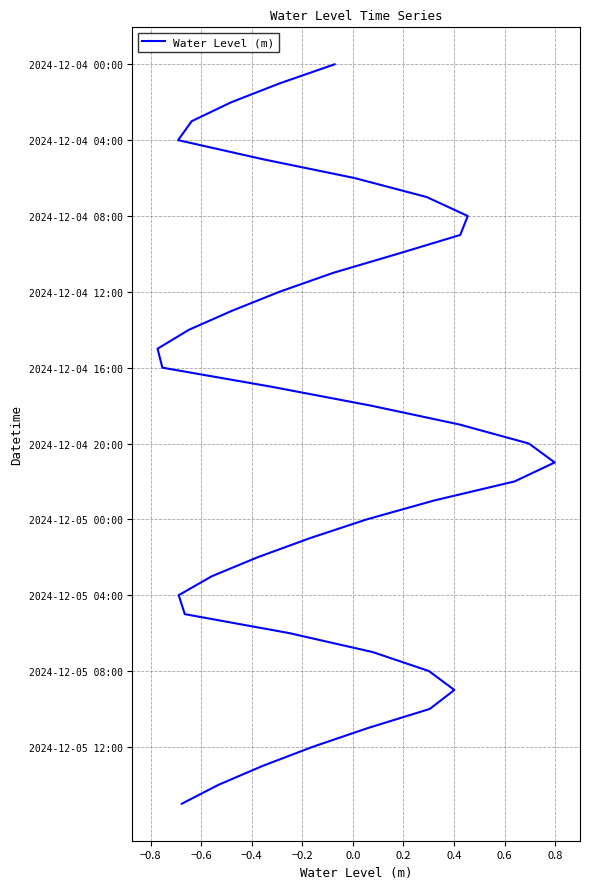

How many values are above zero?

39